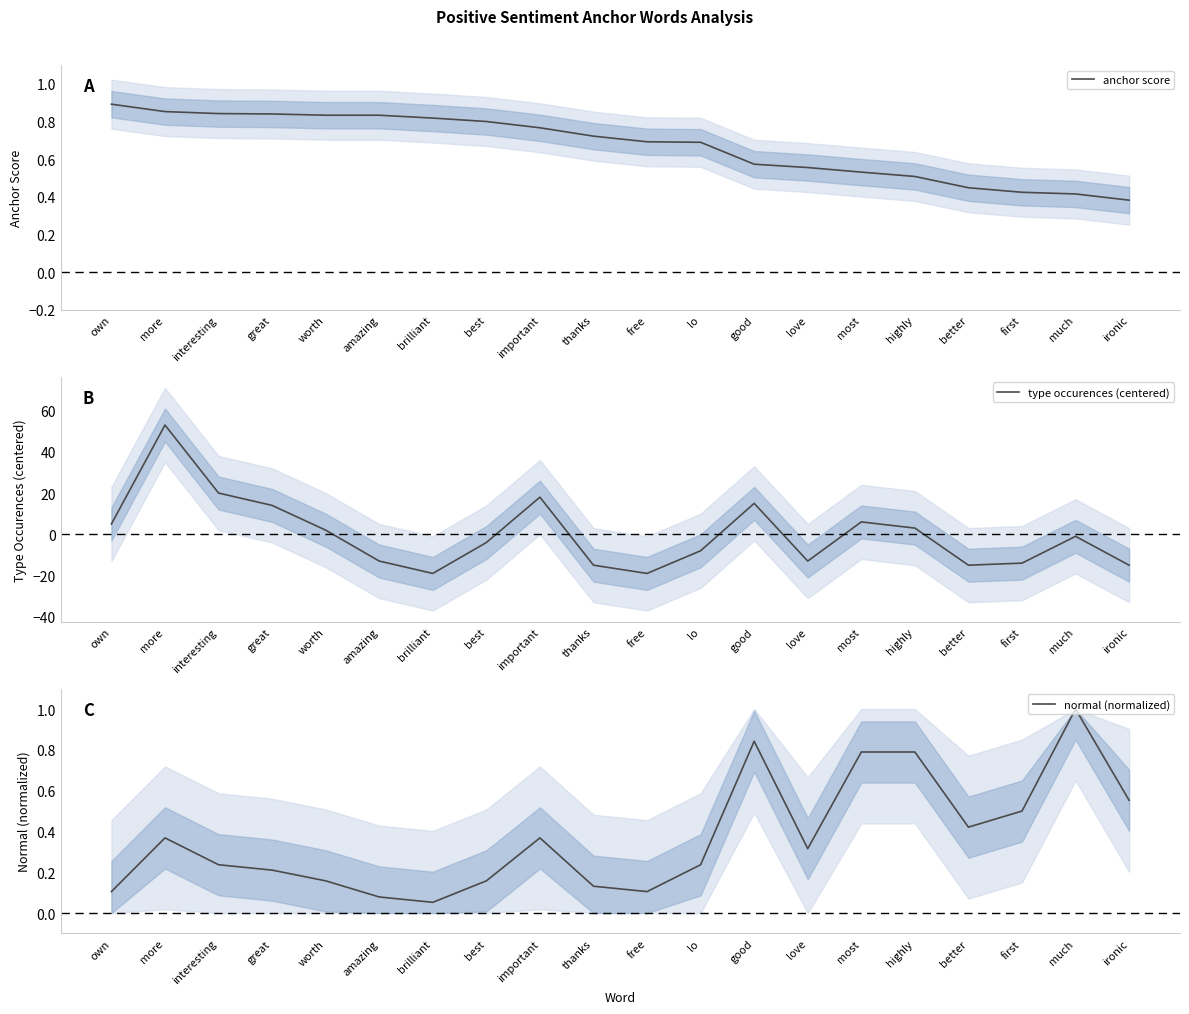

List the series in order of their overall mean, highest first.

anchor score, normal (normalized), type occurences (centered)